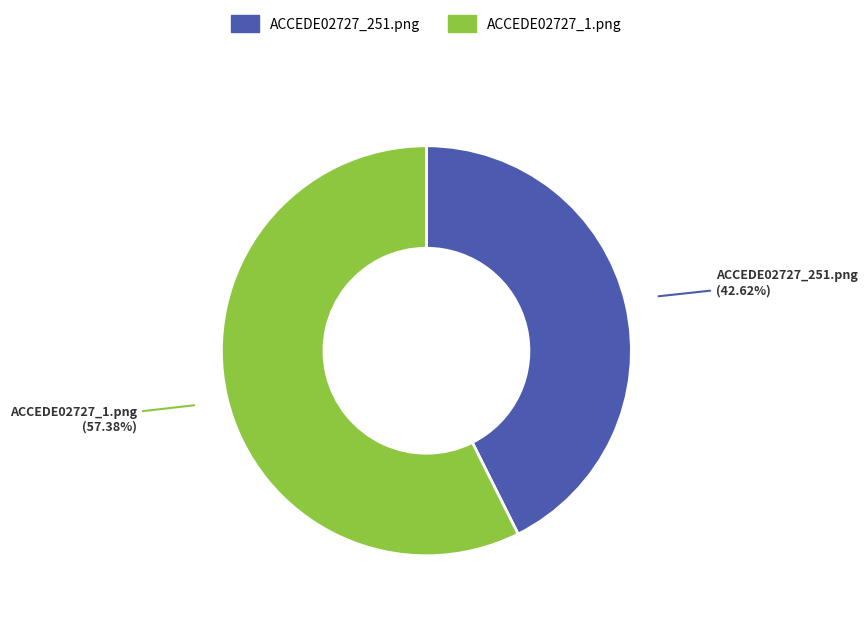

Which category has the smallest portion of the pie?

ACCEDE02727_251.png